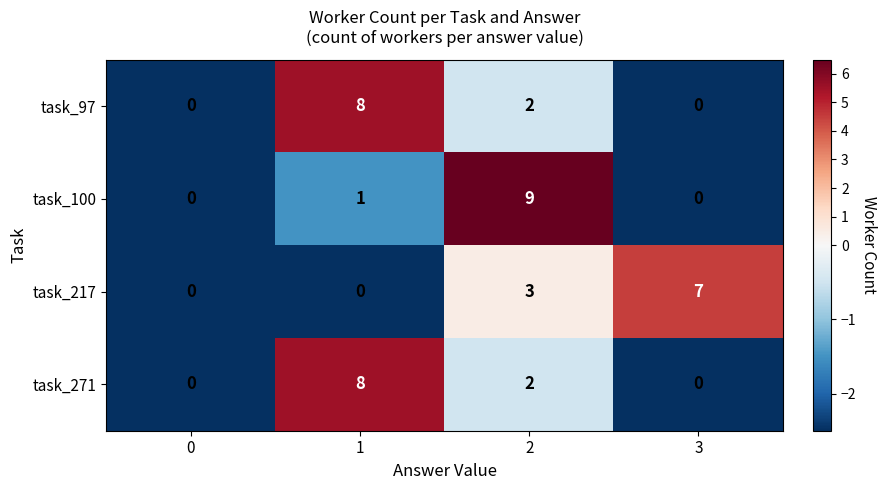

Reading left to right, list all the values displayed in this chart.

task_97: 0=0	1=8	2=2	3=0
task_100: 0=0	1=1	2=9	3=0
task_217: 0=0	1=0	2=3	3=7
task_271: 0=0	1=8	2=2	3=0